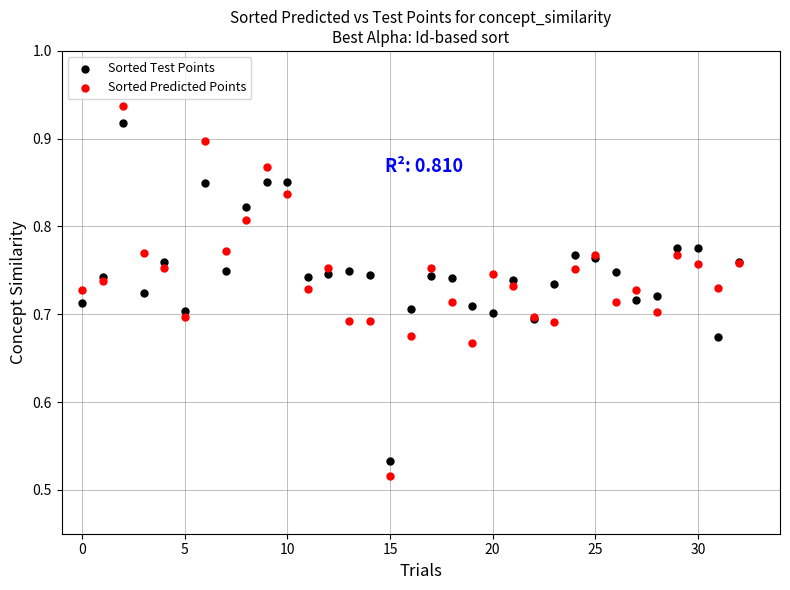

Which series contains the lowest Y value?

Sorted Predicted Points